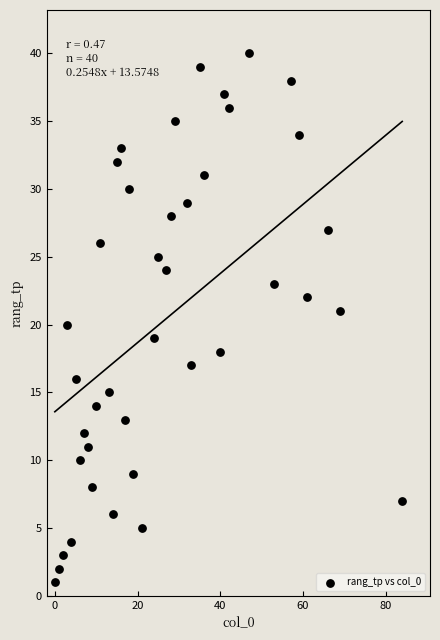

What is the range of X values (max minus min)?

84